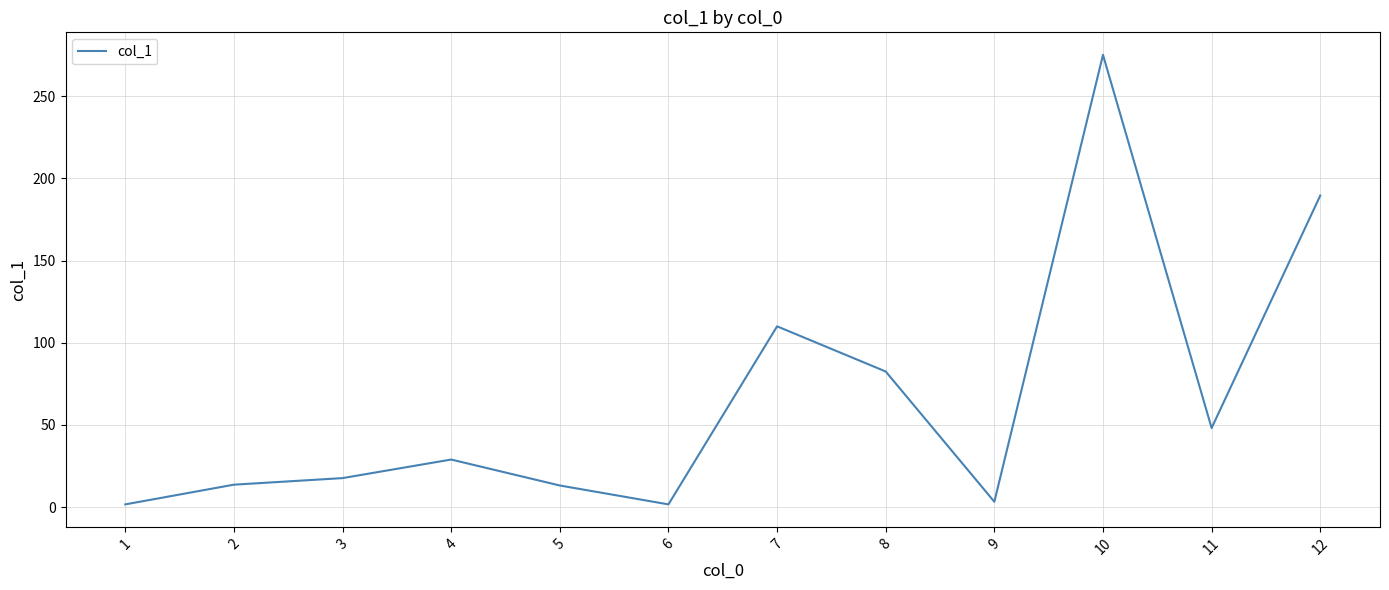

Is this an area chart (filled region under the line)?

No